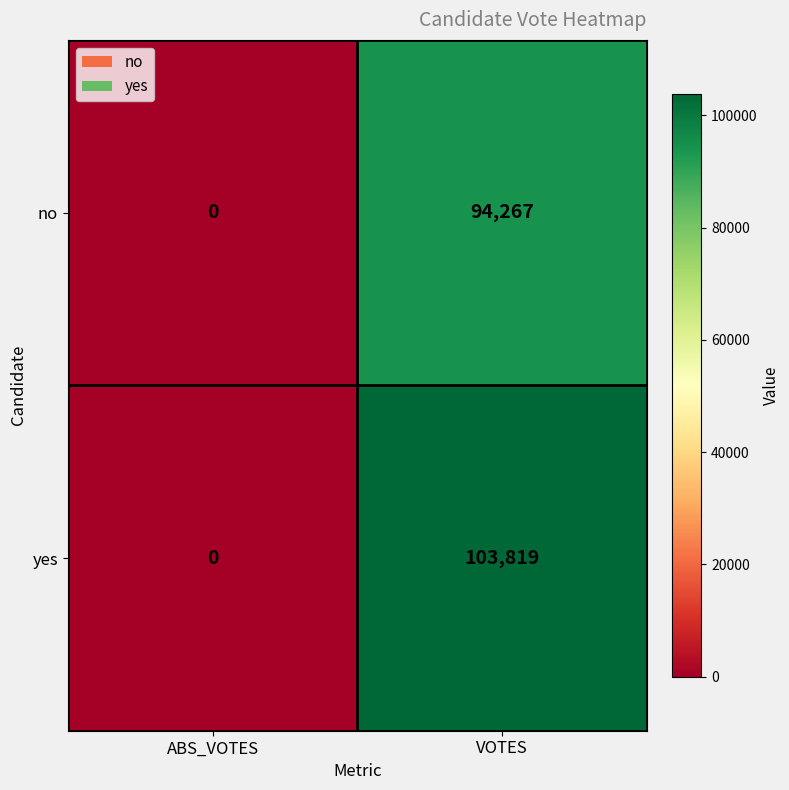

What is the approximate value of yes at VOTES?

103819